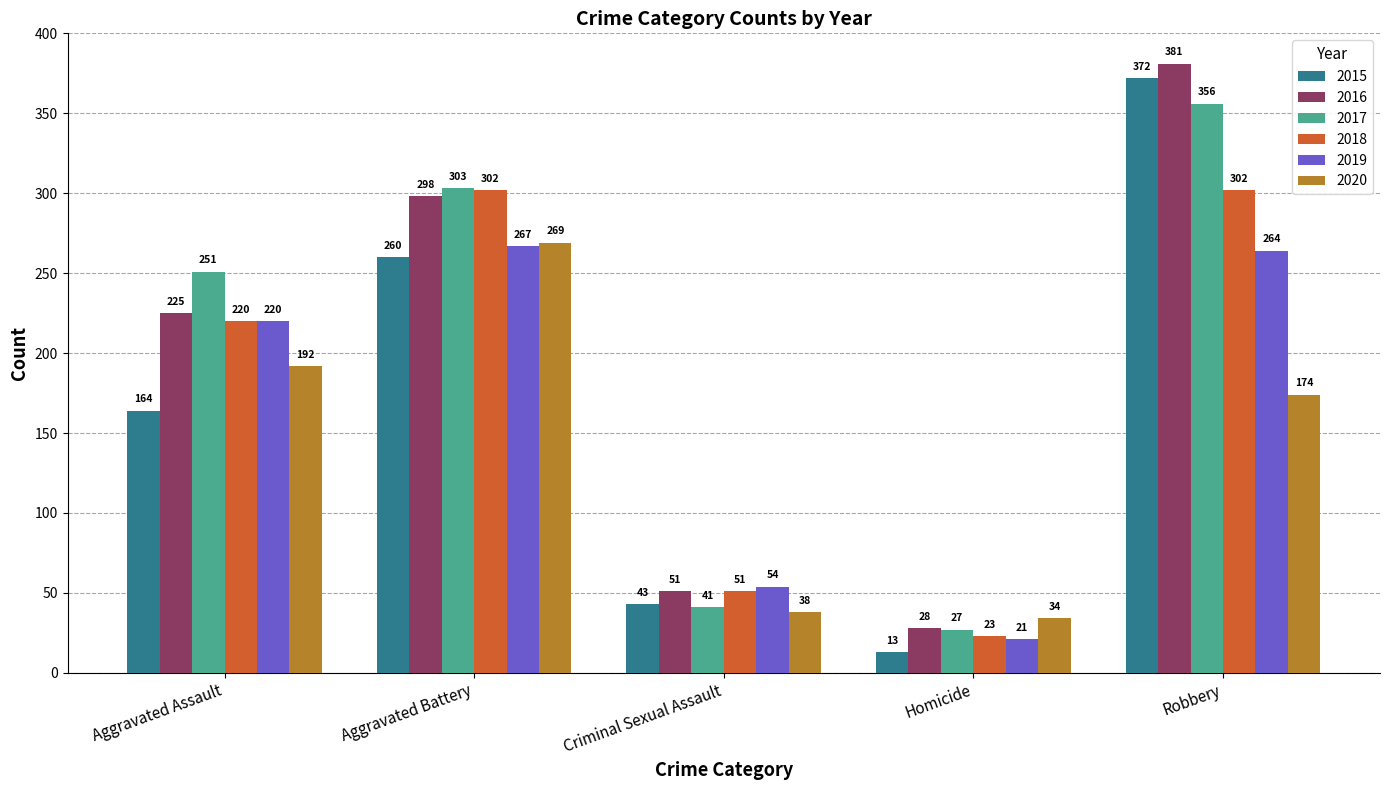

How many bars are there in each group?

6